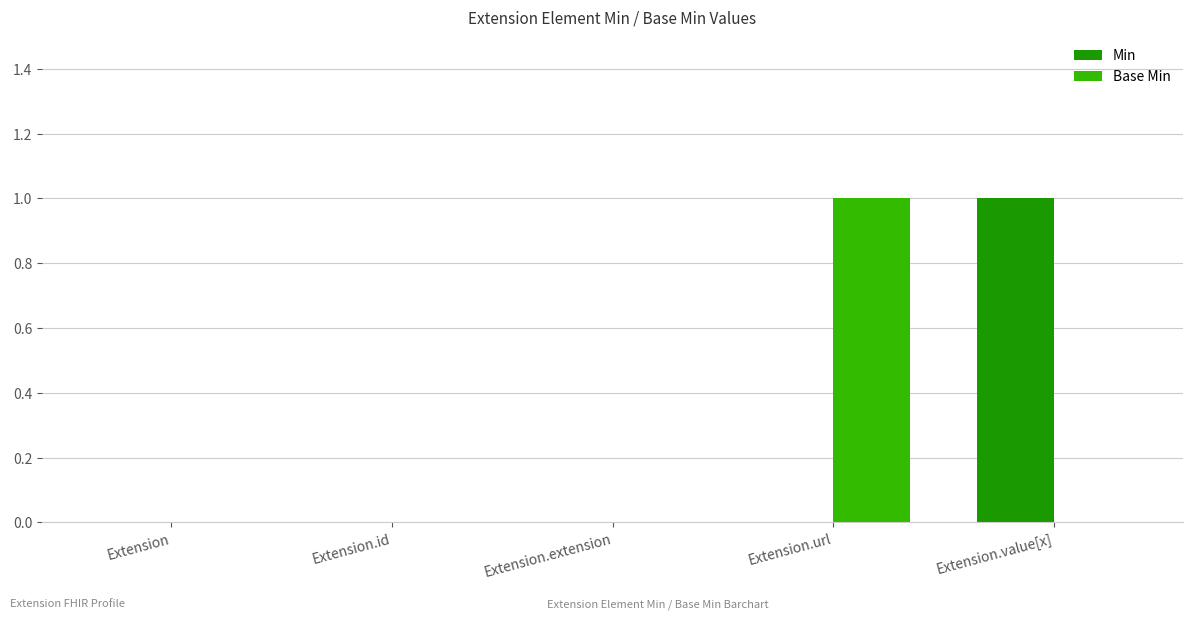

Is it true that Base Min equals 0 at Extension.value[x]?

True